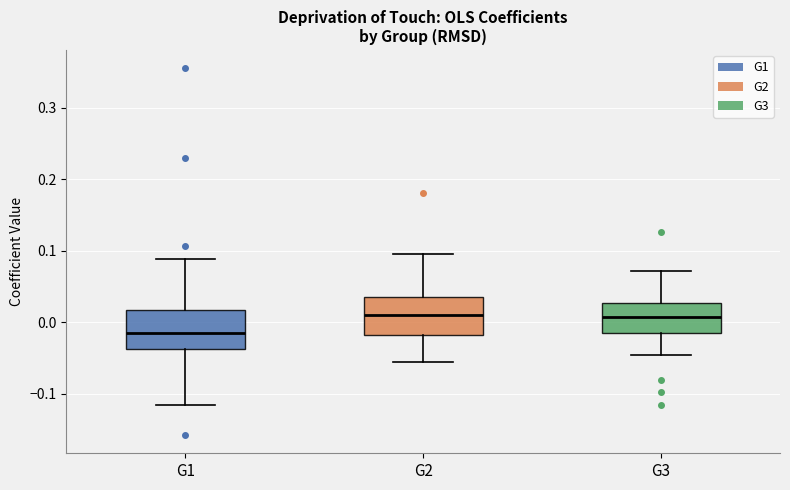

Reading left to right, transcribe this box plot: for each box, give where its median line is, the range the box spans, and where its two whiskers end, as read against the y-axis. The values are not printed on the chart, so give them approximately, as read against the axis.

G1: median -0.02, box -0.04 to 0.02, whiskers -0.11 to 0.09
G2: median 0.01, box -0.02 to 0.04, whiskers -0.05 to 0.10
G3: median 0.01, box -0.02 to 0.03, whiskers -0.05 to 0.07